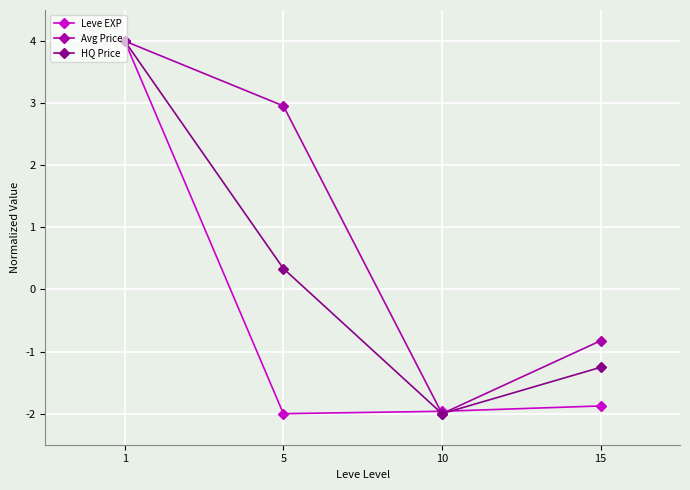

At 5, list the series in order from largest to smallest.

Avg Price, HQ Price, Leve EXP